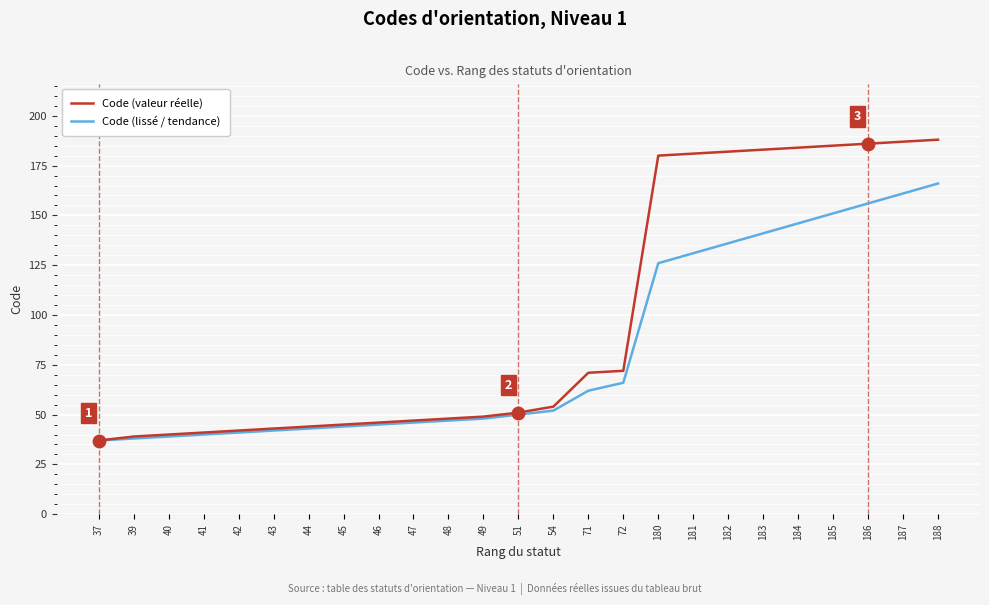

Between 39 and 71, which series saw the biggest shift?

Code (valeur réelle)